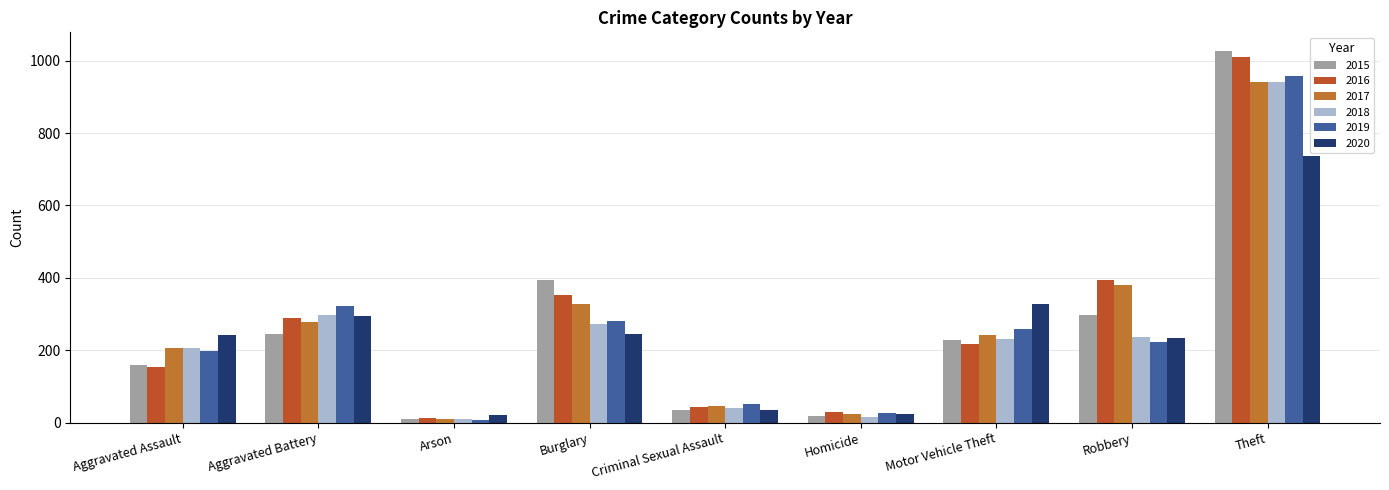

The 2015 series shows 1027 at Theft. True or false?

True